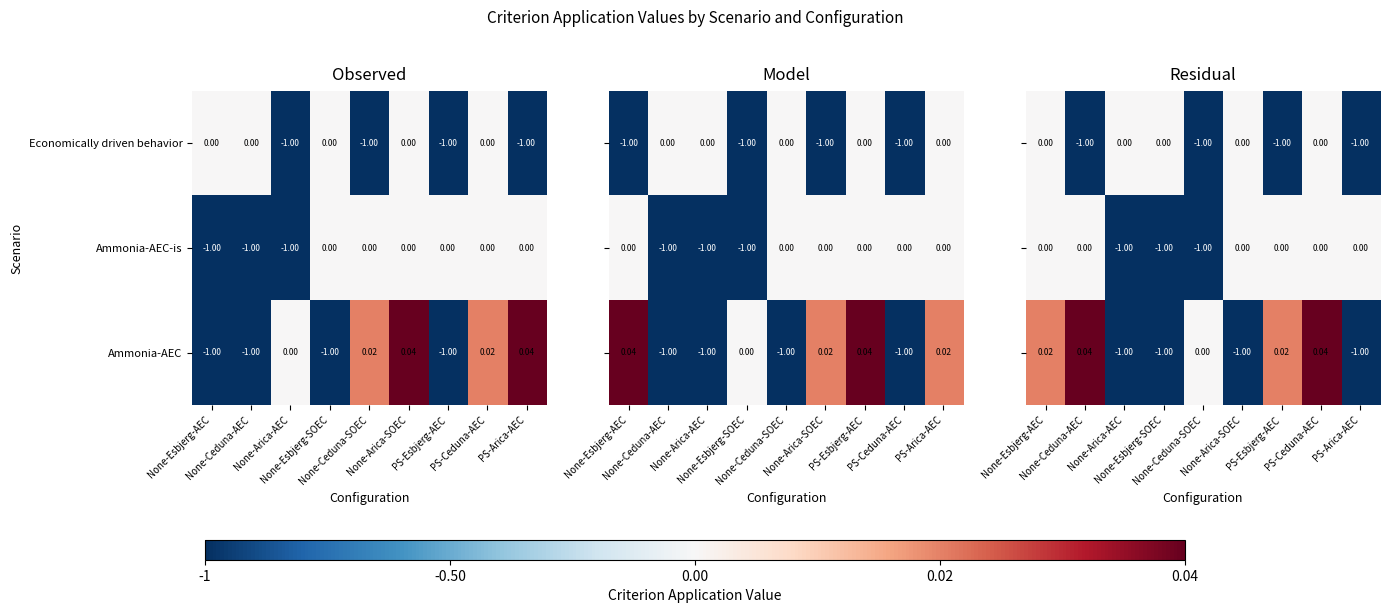

Which series has the largest range (max minus min)?

Ammonia-AEC